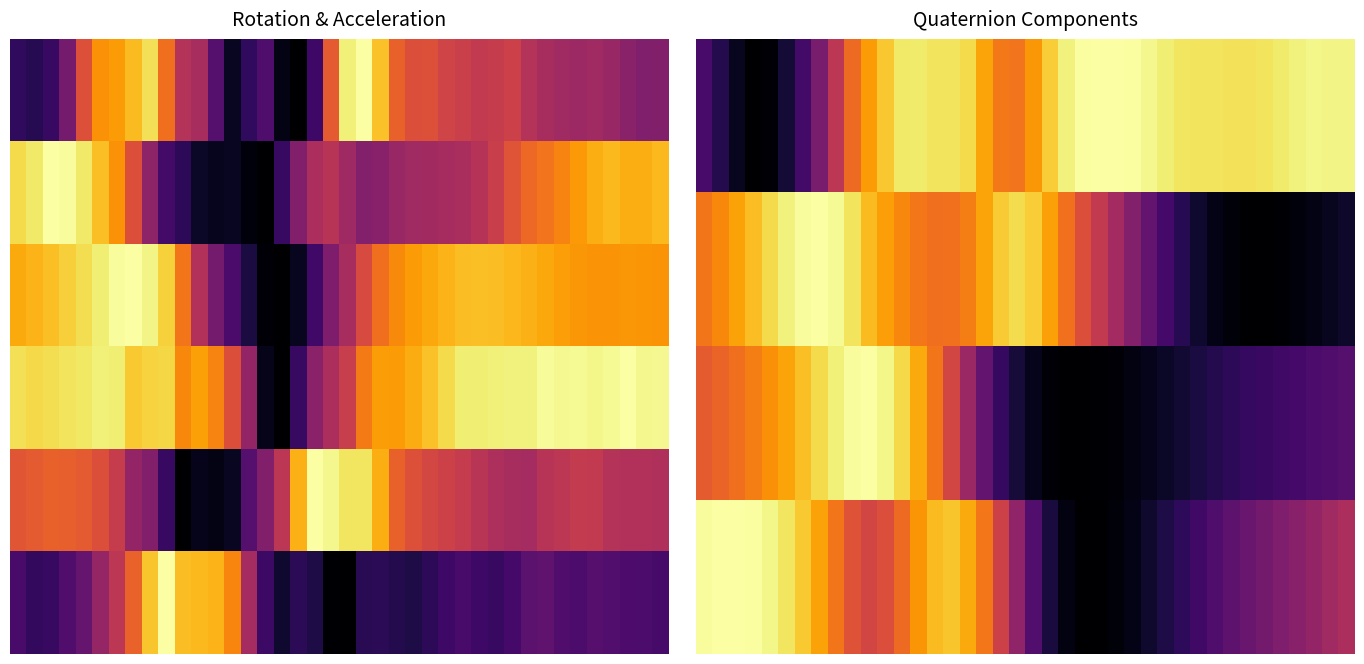

What is the sum of all 0.0 values?

29.6